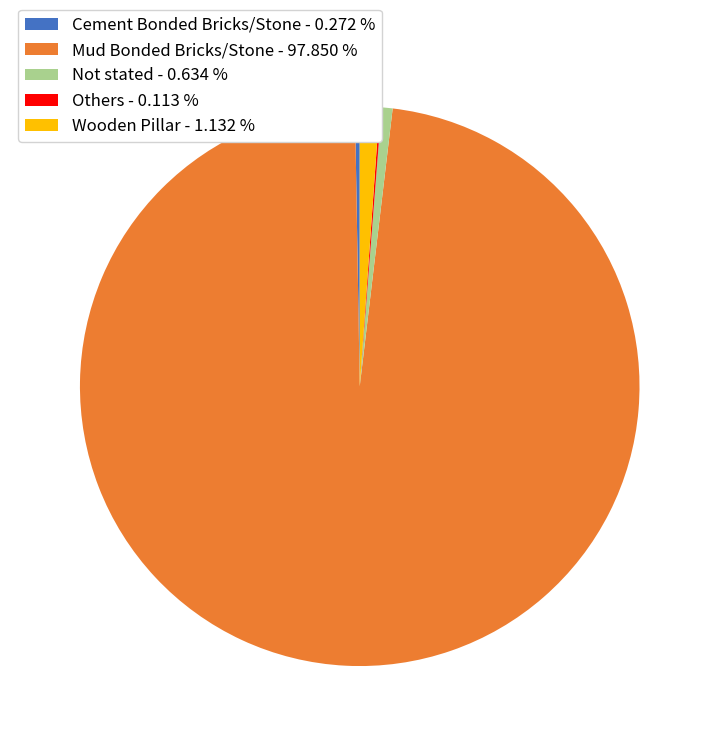

Is the sum of Not stated - 0.634 % and Mud Bonded Bricks/Stone - 97.850 % greater than half?

Yes